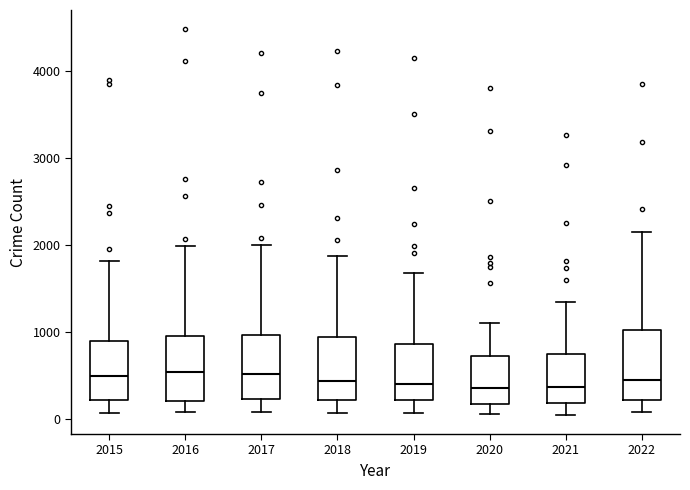

Where is the lower edge of the box at x = 2021 on the y-axis? The values are not printed on the chart, so give them approximately, as read against the axis.

200